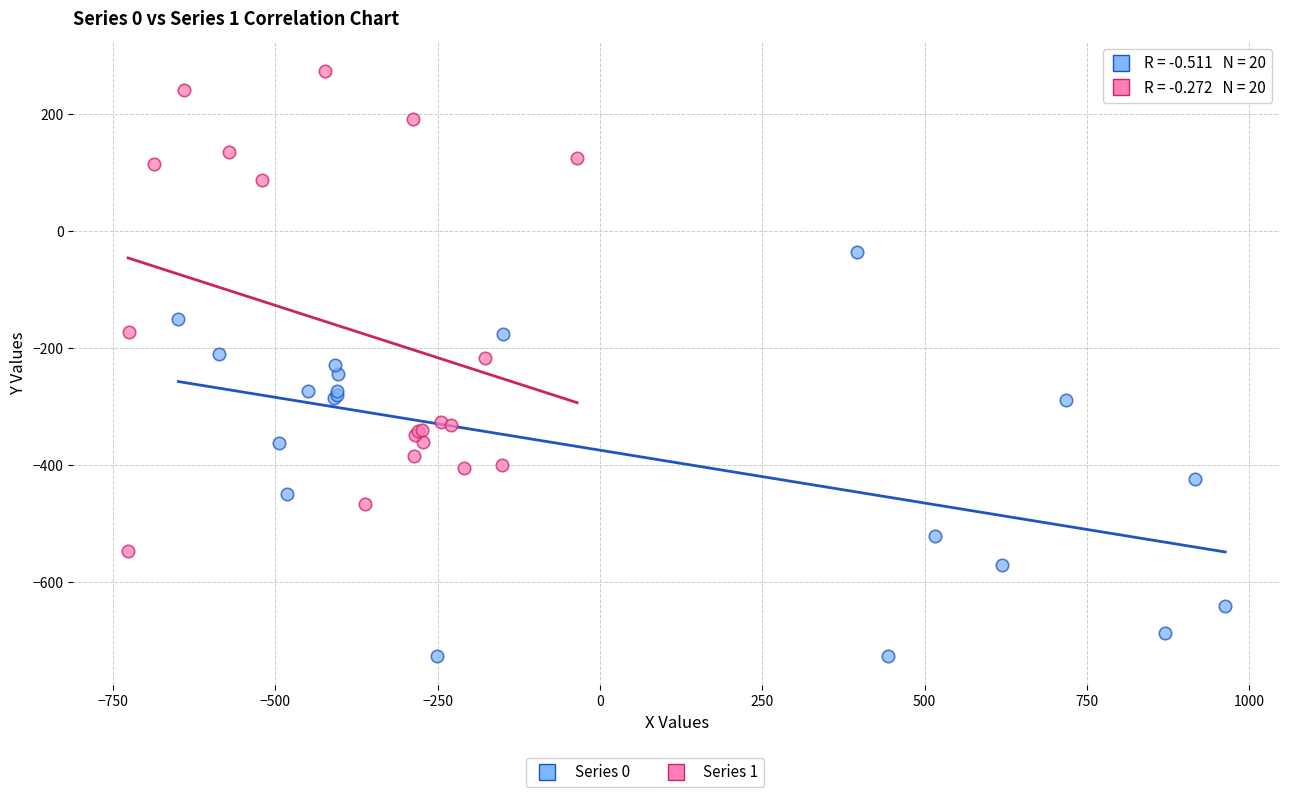

Which series contains the highest Y value?

Series 1